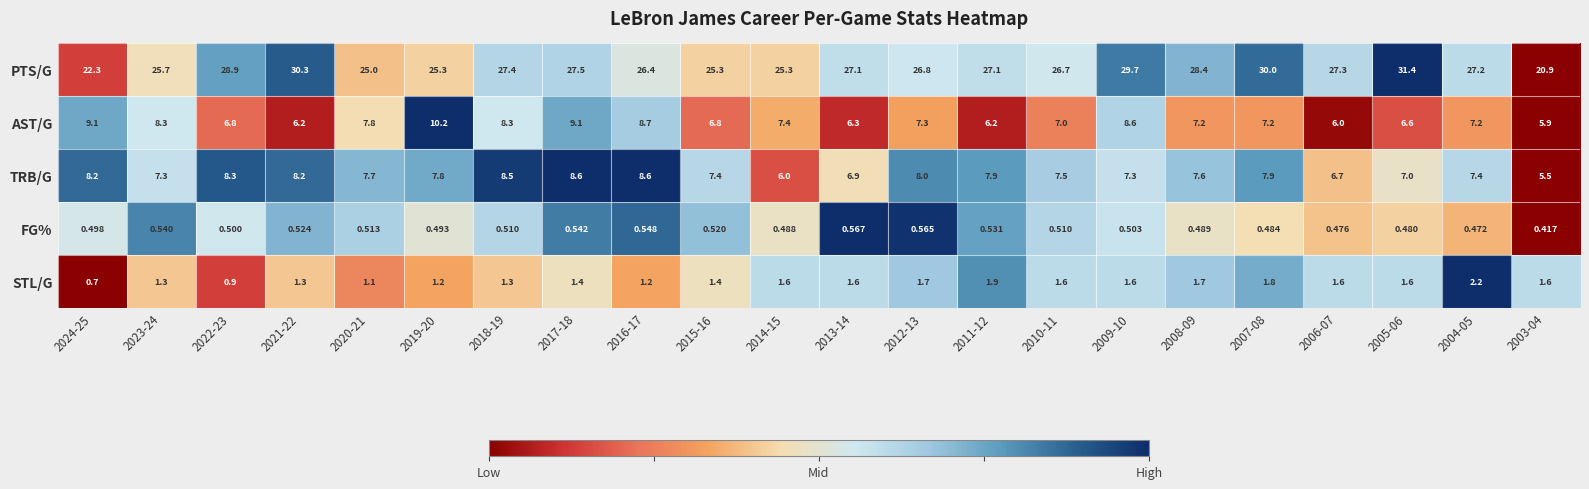

Which series has the widest spread of values?

PTS/G